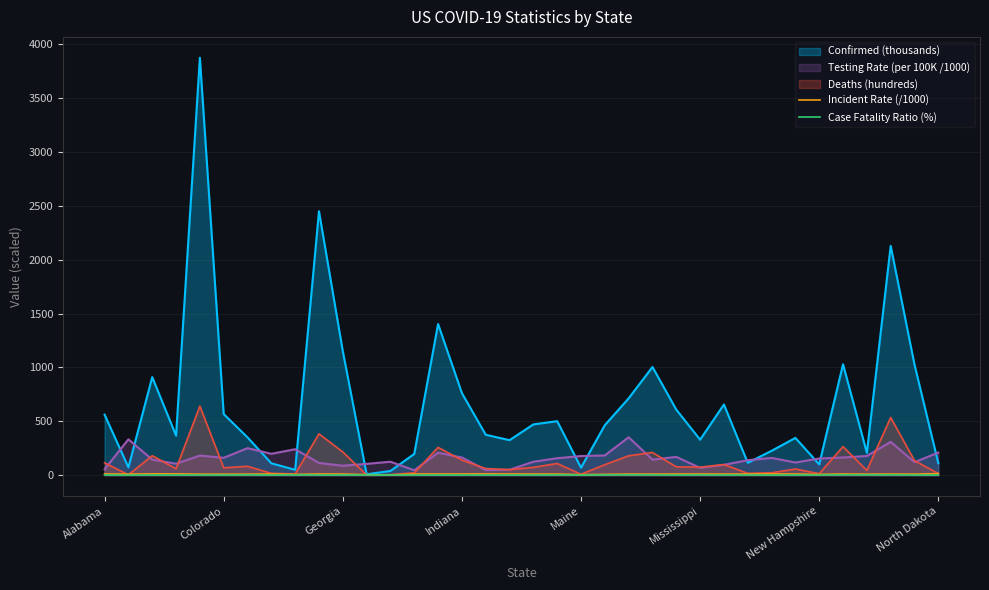

Which series has the largest total across all categories?

Confirmed (thousands)